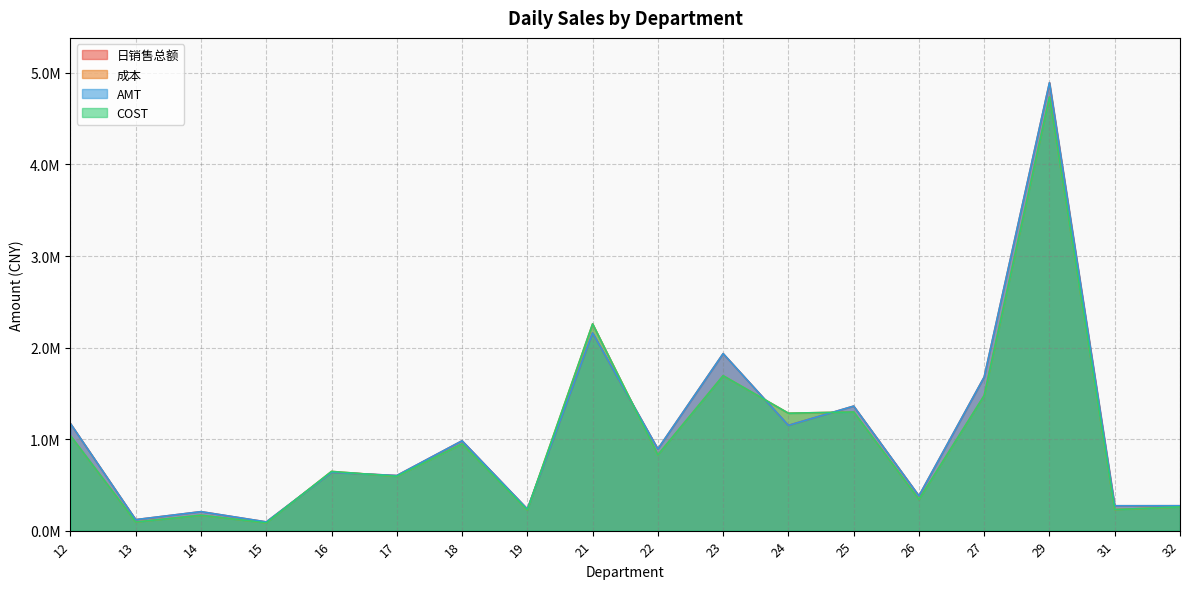

Reading left to right, what are all the values shown in this chart?

日销售总额: 1168758.1	119996.0	207180.6	94990.5	636597.8	601787.6	981353.8	235826.8	2160033.3	892071.7	1933699.0	1149776.9	1360328.0	379697.3	1677840.6	4893305.8	271498.3	271794.6
成本: 1036184.1	94231.2	168464.3	84926.9	646670.8	593300.0	947850.1	225332.0	2258509.9	827722.1	1692160.1	1282522.2	1296307.1	339889.6	1475719.2	4737084.0	230011.6	258876.2
AMT: 1168759.2	119996.0	207183.1	94990.7	636597.9	601787.8	981353.8	235827.2	2160032.4	892071.7	1933698.4	1149776.9	1360328.4	379697.5	1677841.8	4893308.2	271498.3	271794.6
COST: 1036184.1	94231.2	168464.3	84926.9	646670.8	593300.0	947850.1	225332.0	2258509.9	827722.1	1692160.0	1282522.2	1296307.1	339889.6	1475719.2	4737084.0	230011.6	258876.2